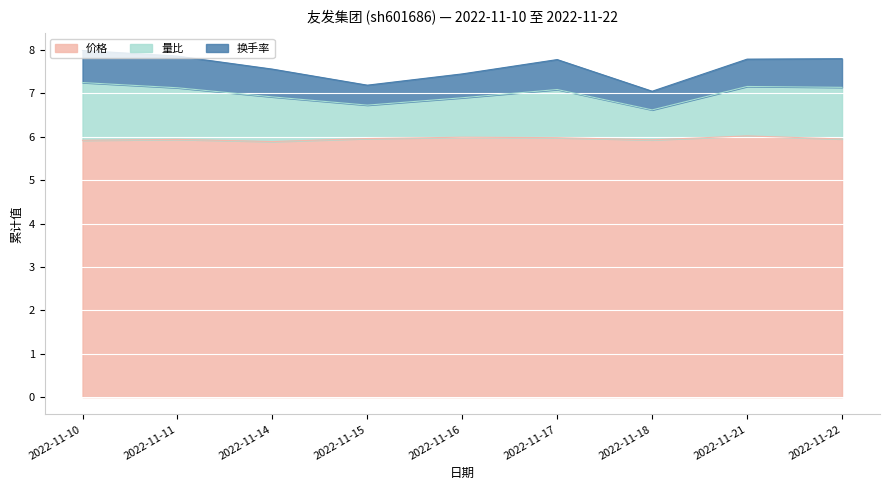

What is the smallest value displayed?

5.9